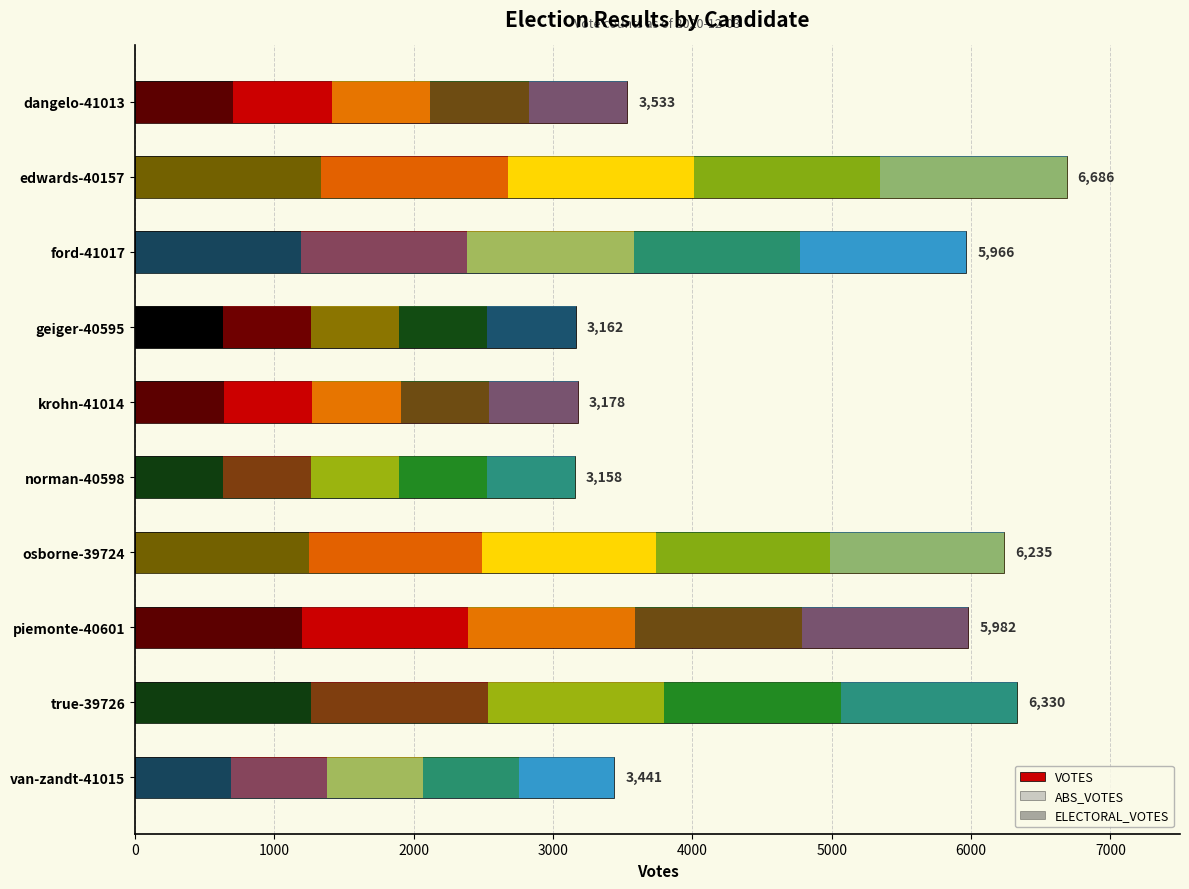

What is the average value of the VOTES series?

4767.1